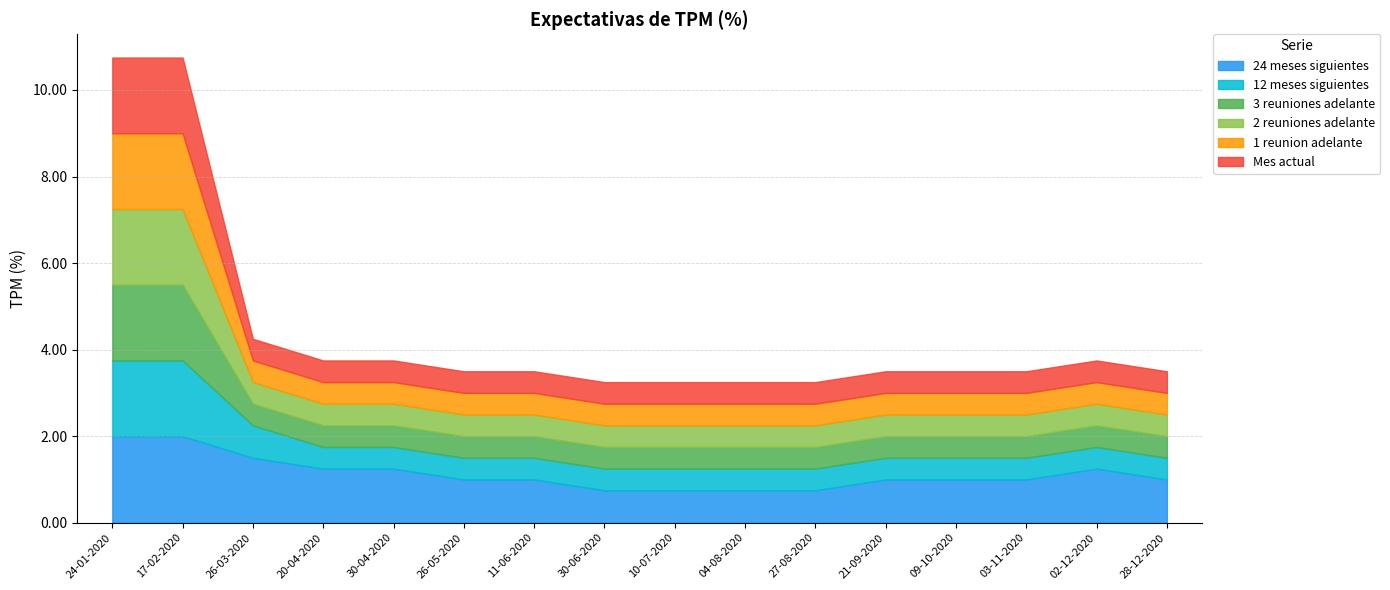

Reading left to right, list all the values displayed in this chart.

24 meses siguientes: 24-01-2020=2.0	17-02-2020=2.0	26-03-2020=1.5	20-04-2020=1.2	30-04-2020=1.2	26-05-2020=1.0	11-06-2020=1.0	30-06-2020=0.8	10-07-2020=0.8	04-08-2020=0.8	27-08-2020=0.8	21-09-2020=1.0	09-10-2020=1.0	03-11-2020=1.0	02-12-2020=1.2	28-12-2020=1.0
12 meses siguientes: 24-01-2020=1.8	17-02-2020=1.8	26-03-2020=0.8	20-04-2020=0.5	30-04-2020=0.5	26-05-2020=0.5	11-06-2020=0.5	30-06-2020=0.5	10-07-2020=0.5	04-08-2020=0.5	27-08-2020=0.5	21-09-2020=0.5	09-10-2020=0.5	03-11-2020=0.5	02-12-2020=0.5	28-12-2020=0.5
3 reuniones adelante: 24-01-2020=1.8	17-02-2020=1.8	26-03-2020=0.5	20-04-2020=0.5	30-04-2020=0.5	26-05-2020=0.5	11-06-2020=0.5	30-06-2020=0.5	10-07-2020=0.5	04-08-2020=0.5	27-08-2020=0.5	21-09-2020=0.5	09-10-2020=0.5	03-11-2020=0.5	02-12-2020=0.5	28-12-2020=0.5
2 reuniones adelante: 24-01-2020=1.8	17-02-2020=1.8	26-03-2020=0.5	20-04-2020=0.5	30-04-2020=0.5	26-05-2020=0.5	11-06-2020=0.5	30-06-2020=0.5	10-07-2020=0.5	04-08-2020=0.5	27-08-2020=0.5	21-09-2020=0.5	09-10-2020=0.5	03-11-2020=0.5	02-12-2020=0.5	28-12-2020=0.5
1 reunion adelante: 24-01-2020=1.8	17-02-2020=1.8	26-03-2020=0.5	20-04-2020=0.5	30-04-2020=0.5	26-05-2020=0.5	11-06-2020=0.5	30-06-2020=0.5	10-07-2020=0.5	04-08-2020=0.5	27-08-2020=0.5	21-09-2020=0.5	09-10-2020=0.5	03-11-2020=0.5	02-12-2020=0.5	28-12-2020=0.5
Mes actual: 24-01-2020=1.8	17-02-2020=1.8	26-03-2020=0.5	20-04-2020=0.5	30-04-2020=0.5	26-05-2020=0.5	11-06-2020=0.5	30-06-2020=0.5	10-07-2020=0.5	04-08-2020=0.5	27-08-2020=0.5	21-09-2020=0.5	09-10-2020=0.5	03-11-2020=0.5	02-12-2020=0.5	28-12-2020=0.5